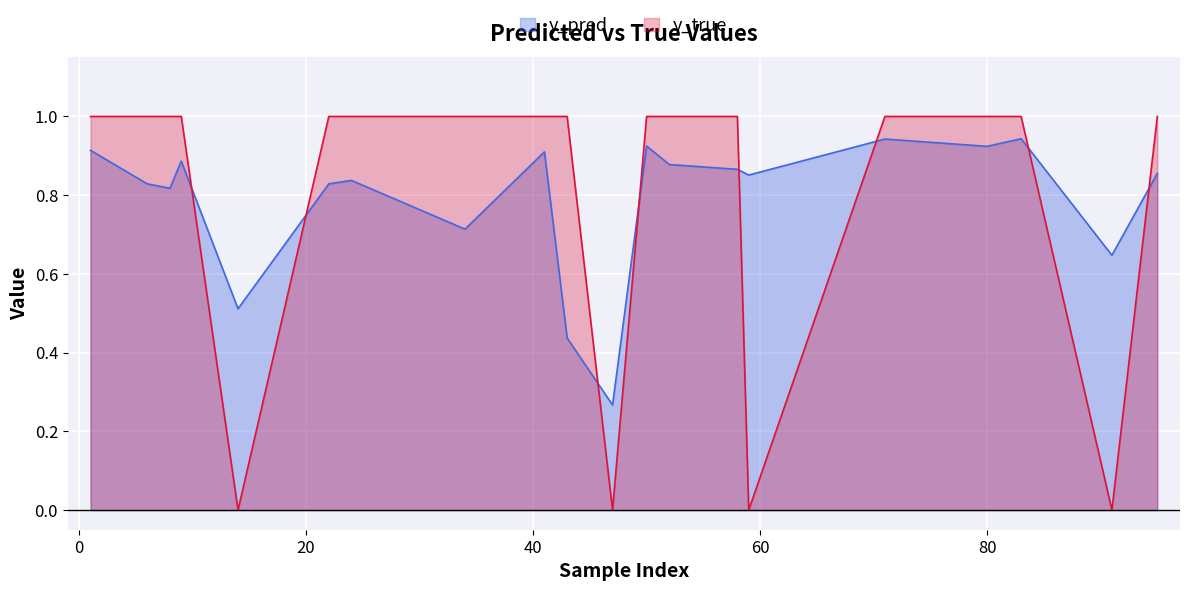

What is the approximate value of y_pred at 22?

0.8